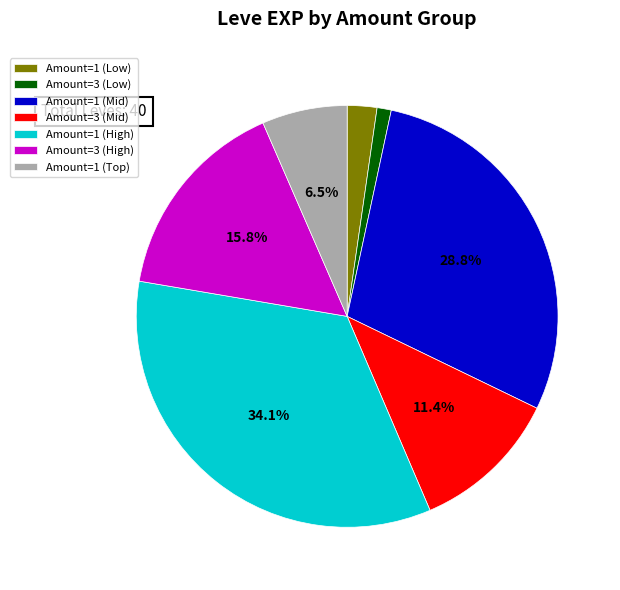

Rank the categories by value from highest to lowest.

Amount=1 (High), Amount=1 (Mid), Amount=3 (High), Amount=3 (Mid), Amount=1 (Top), Amount=1 (Low), Amount=3 (Low)